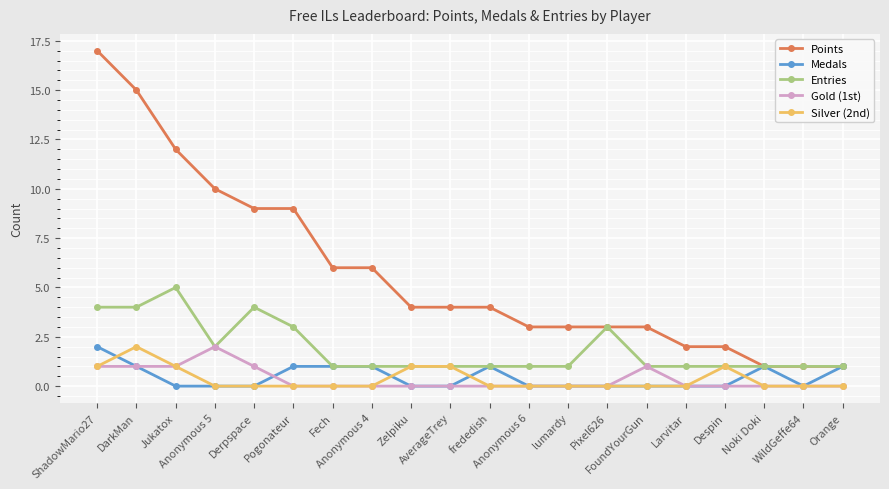

Reading left to right, what are all the values shown in this chart?

Points: ShadowMario27=17	DarkMan=15	Jukatox=12	Anonymous 5=10	Derpspace=9	Pogonateur=9	Fech=6	Anonymous 4=6	Zelpiku=4	AverageTrey=4	frededish=4	Anonymous 6=3	lumardy=3	Pixel626=3	FoundYourGun=3	Larvitar=2	Despin=2	Noki Doki=1	WildGeffe64=1	Orange=1
Medals: ShadowMario27=2	DarkMan=1	Jukatox=0	Anonymous 5=0	Derpspace=0	Pogonateur=1	Fech=1	Anonymous 4=1	Zelpiku=0	AverageTrey=0	frededish=1	Anonymous 6=0	lumardy=0	Pixel626=0	FoundYourGun=0	Larvitar=0	Despin=0	Noki Doki=1	WildGeffe64=0	Orange=1
Entries: ShadowMario27=4	DarkMan=4	Jukatox=5	Anonymous 5=2	Derpspace=4	Pogonateur=3	Fech=1	Anonymous 4=1	Zelpiku=1	AverageTrey=1	frededish=1	Anonymous 6=1	lumardy=1	Pixel626=3	FoundYourGun=1	Larvitar=1	Despin=1	Noki Doki=1	WildGeffe64=1	Orange=1
Gold (1st): ShadowMario27=1	DarkMan=1	Jukatox=1	Anonymous 5=2	Derpspace=1	Pogonateur=0	Fech=0	Anonymous 4=0	Zelpiku=0	AverageTrey=0	frededish=0	Anonymous 6=0	lumardy=0	Pixel626=0	FoundYourGun=1	Larvitar=0	Despin=0	Noki Doki=0	WildGeffe64=0	Orange=0
Silver (2nd): ShadowMario27=1	DarkMan=2	Jukatox=1	Anonymous 5=0	Derpspace=0	Pogonateur=0	Fech=0	Anonymous 4=0	Zelpiku=1	AverageTrey=1	frededish=0	Anonymous 6=0	lumardy=0	Pixel626=0	FoundYourGun=0	Larvitar=0	Despin=1	Noki Doki=0	WildGeffe64=0	Orange=0